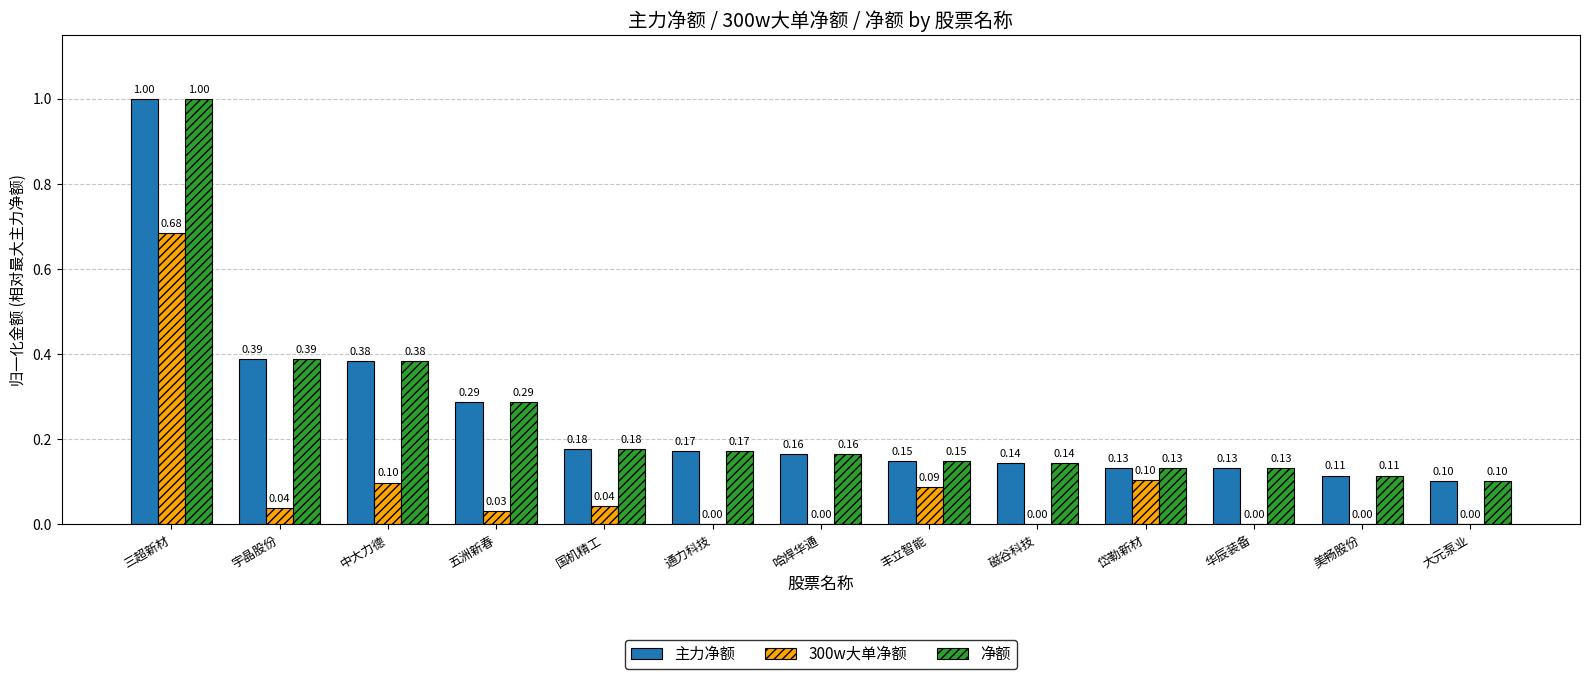

How many series are shown in this chart?

3